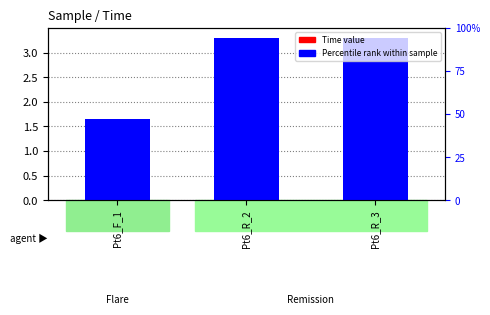

What is the difference between the maximum and minimum values in the Percentile rank within sample series?

1.7